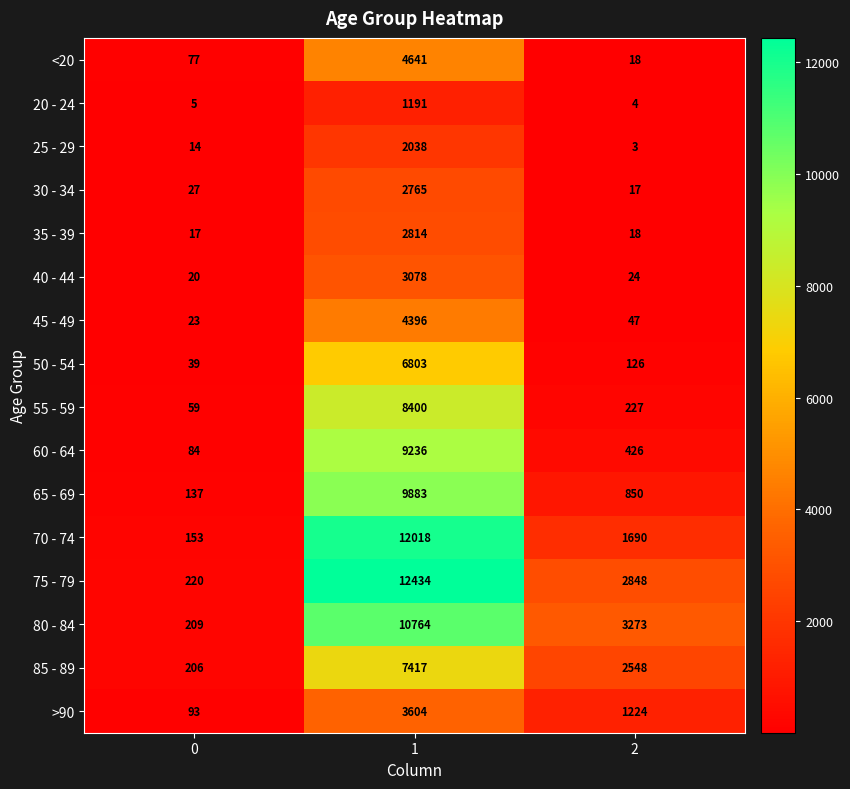

What is the sum of all 35 - 39 values?

2849